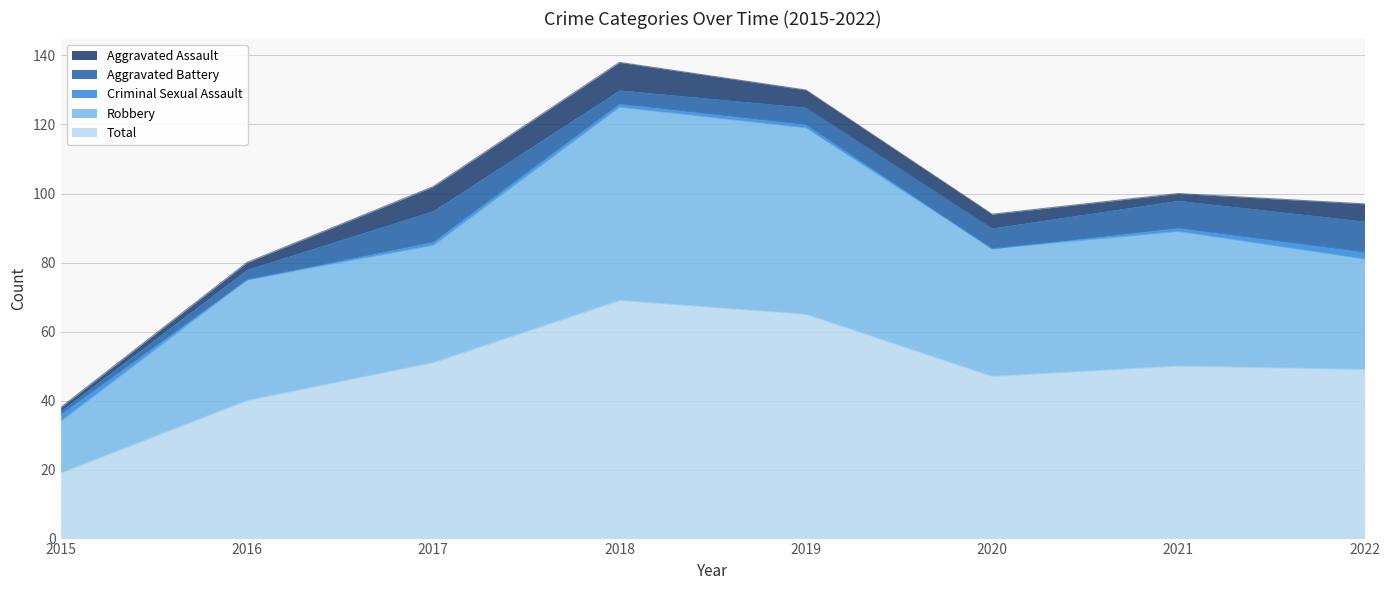

What is the maximum value for Criminal Sexual Assault?

2